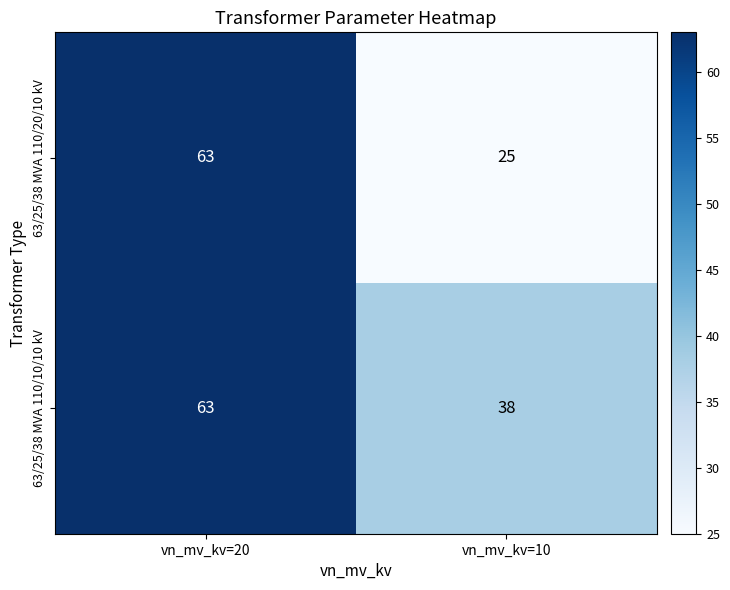

Count the number of data series in this chart.

2